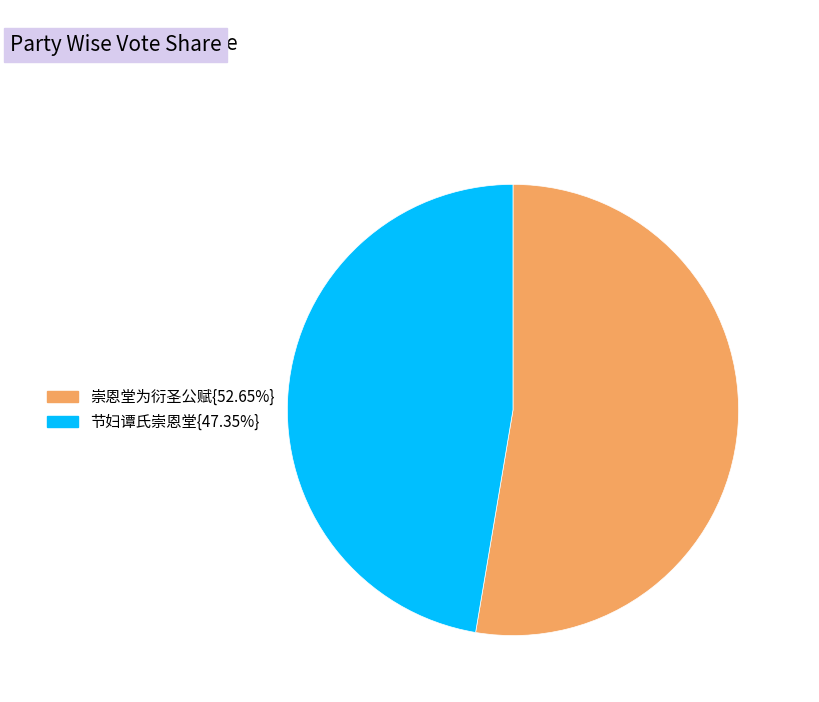

Does any single category account for the majority?

Yes